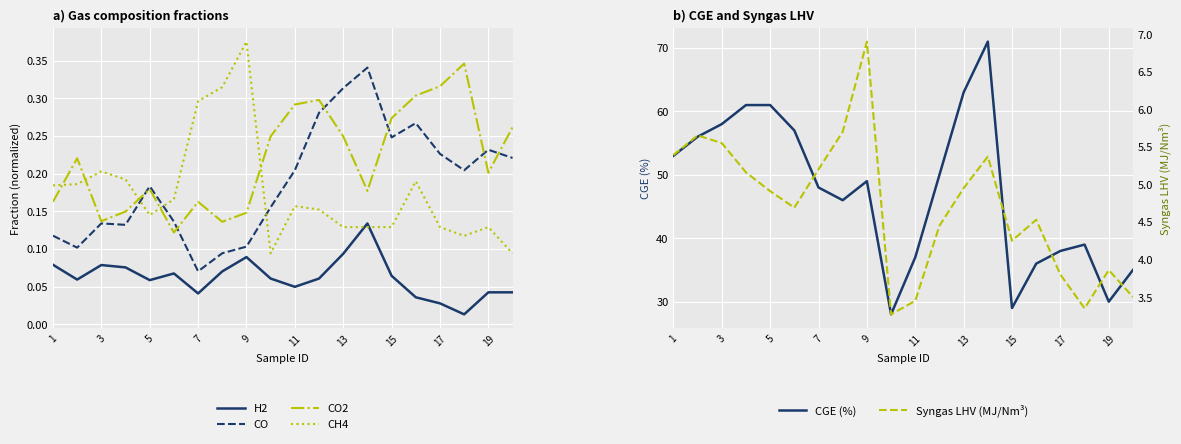

The value of CO2 at 1 is 0.1. True or false?

False